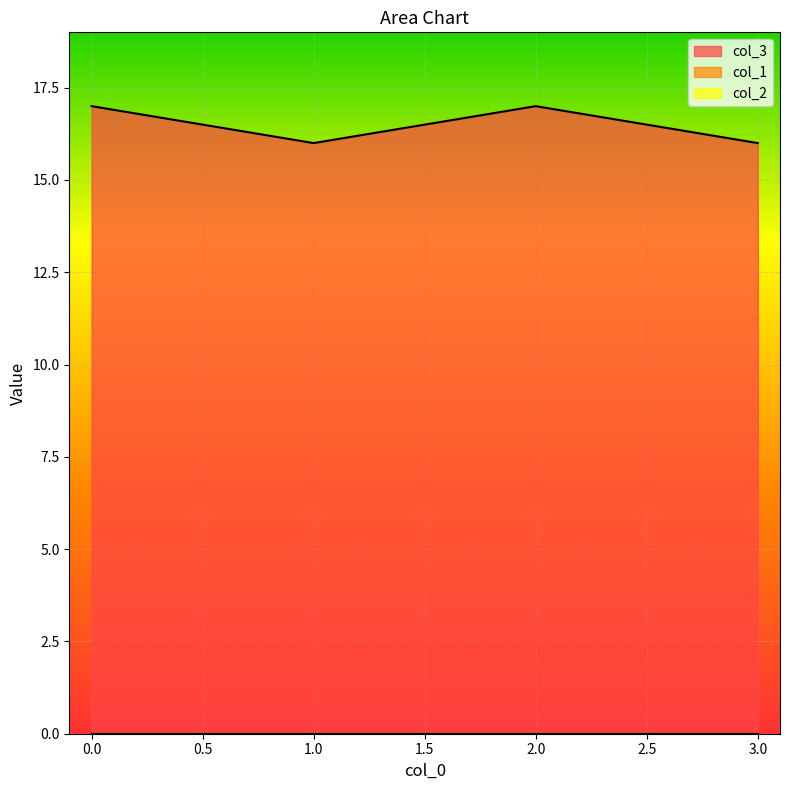

The col_2 series shows 0 at 0. True or false?

True